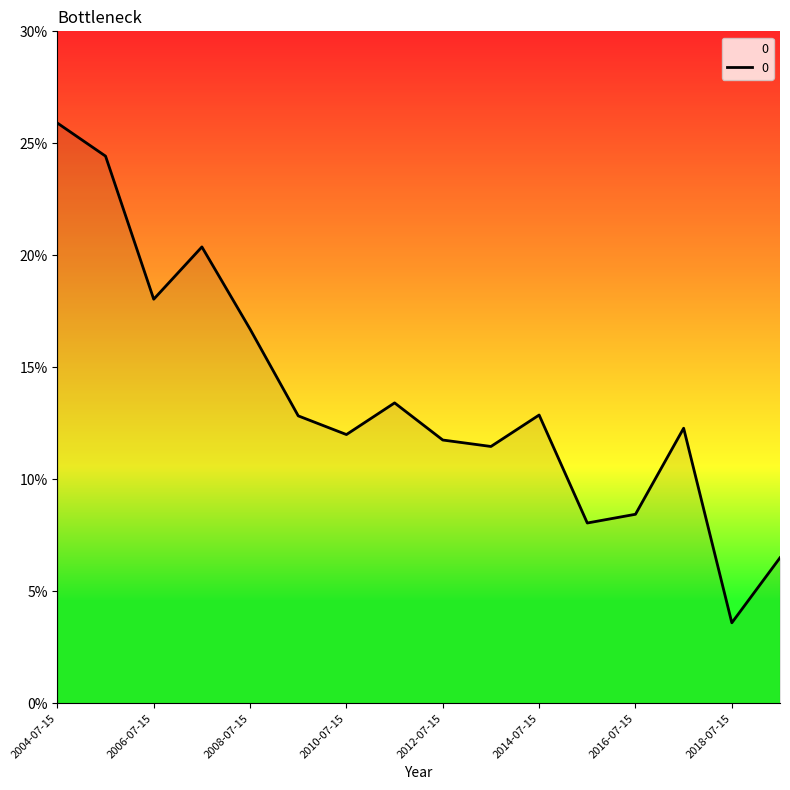

How many interior local peaks (higher than both neighbors) does the data have?

4